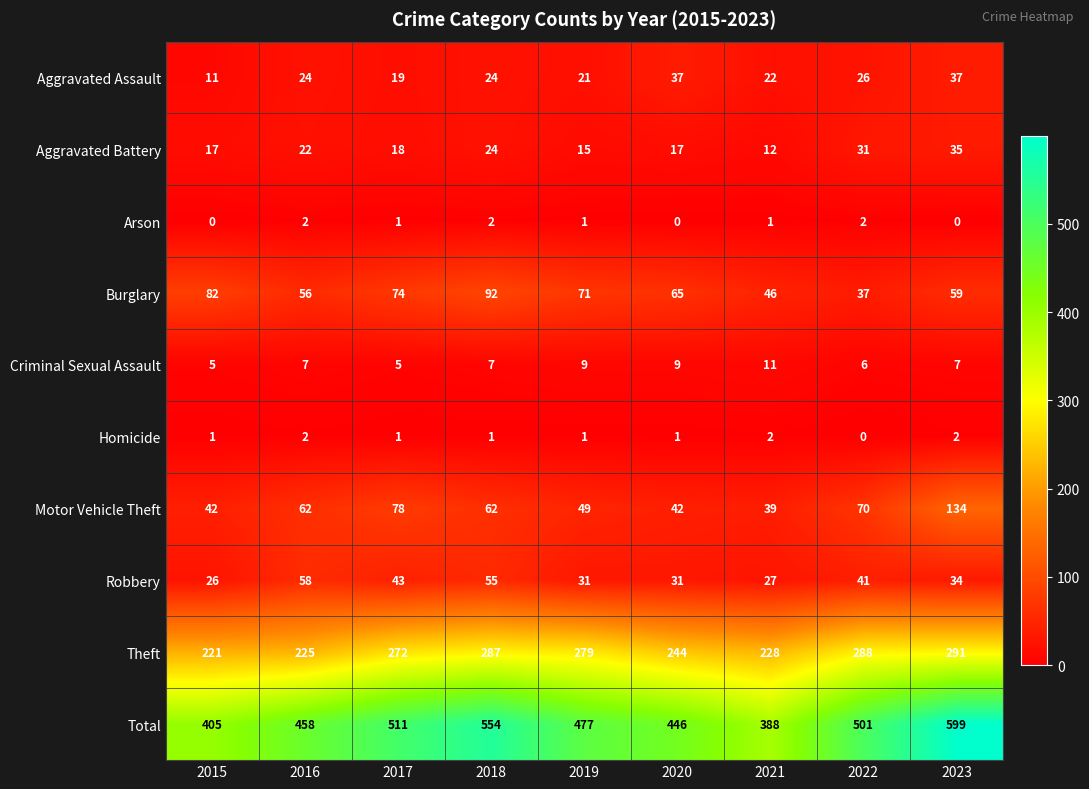

What is the total value across all series at 2017?

1022